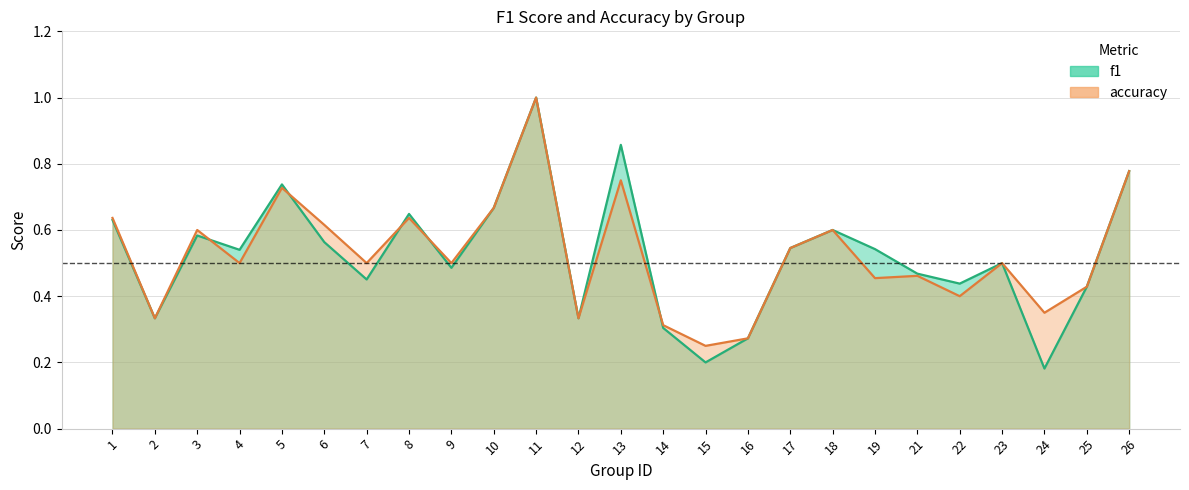

Is the value of f1 at 12 greater than the value of accuracy at 10?

No